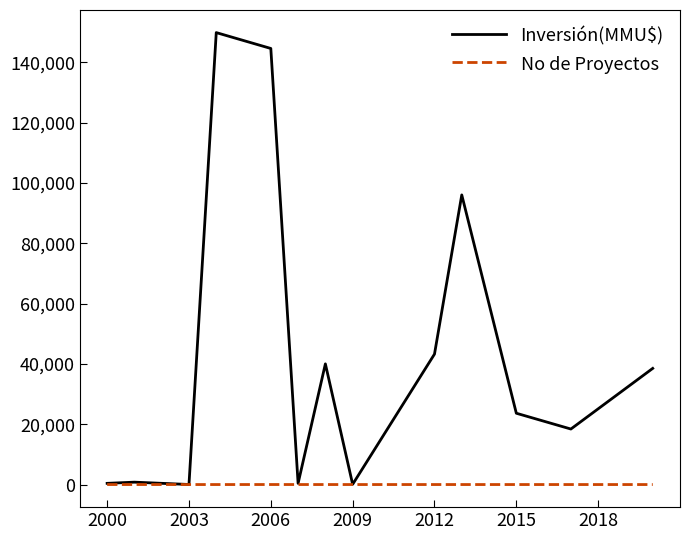

How many distinct data groups are displayed?

2